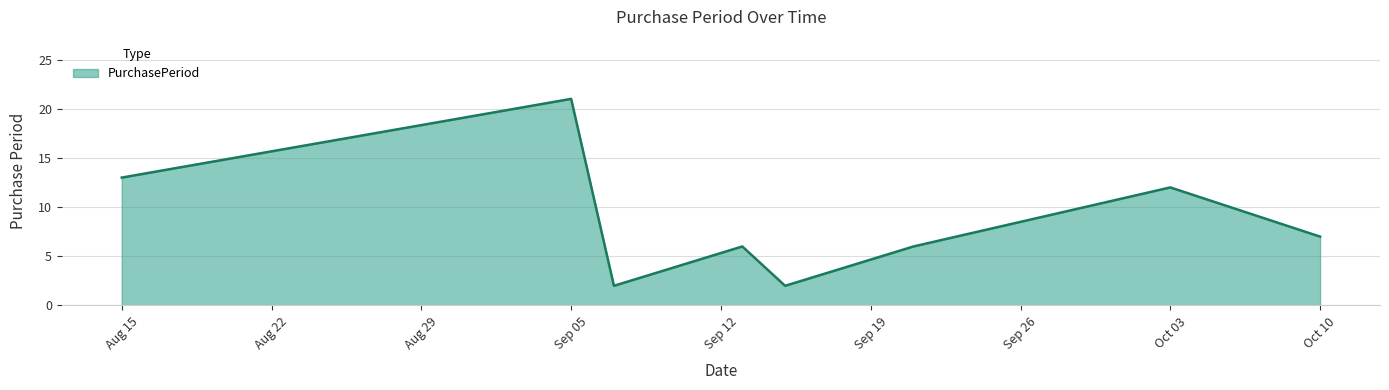

What is the average value?

9